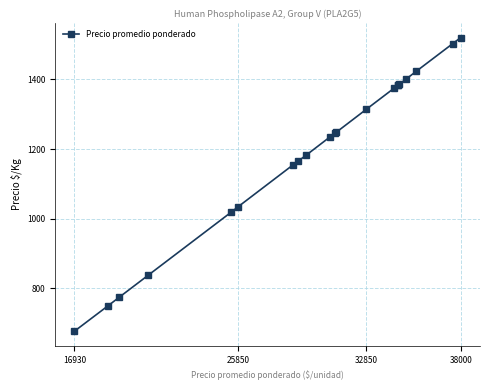

What is the value of the 14th point from the left?

1374